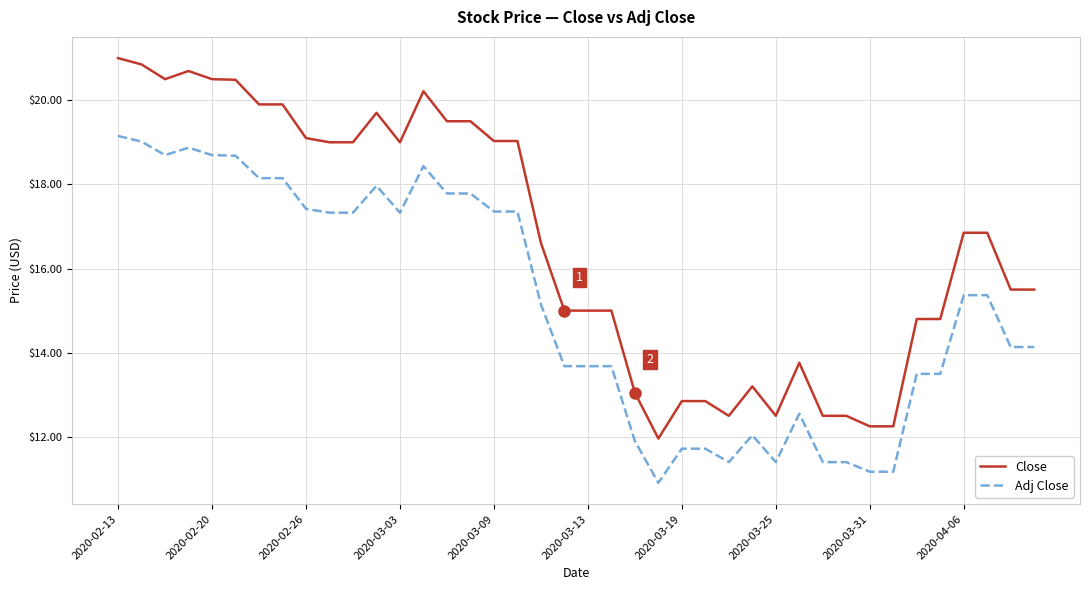

What is the maximum value for Adj Close?

19.2